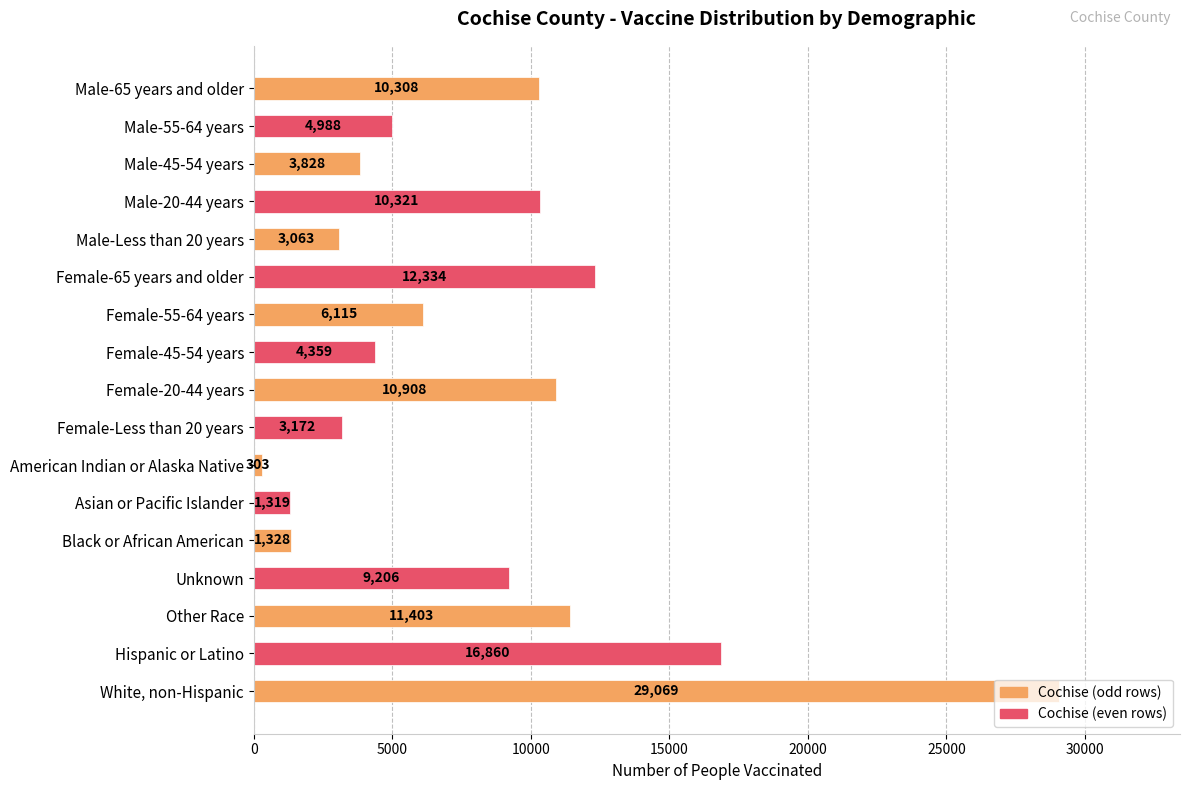

True or false: the data shows 3172 at Female-Less than 20 years.

True